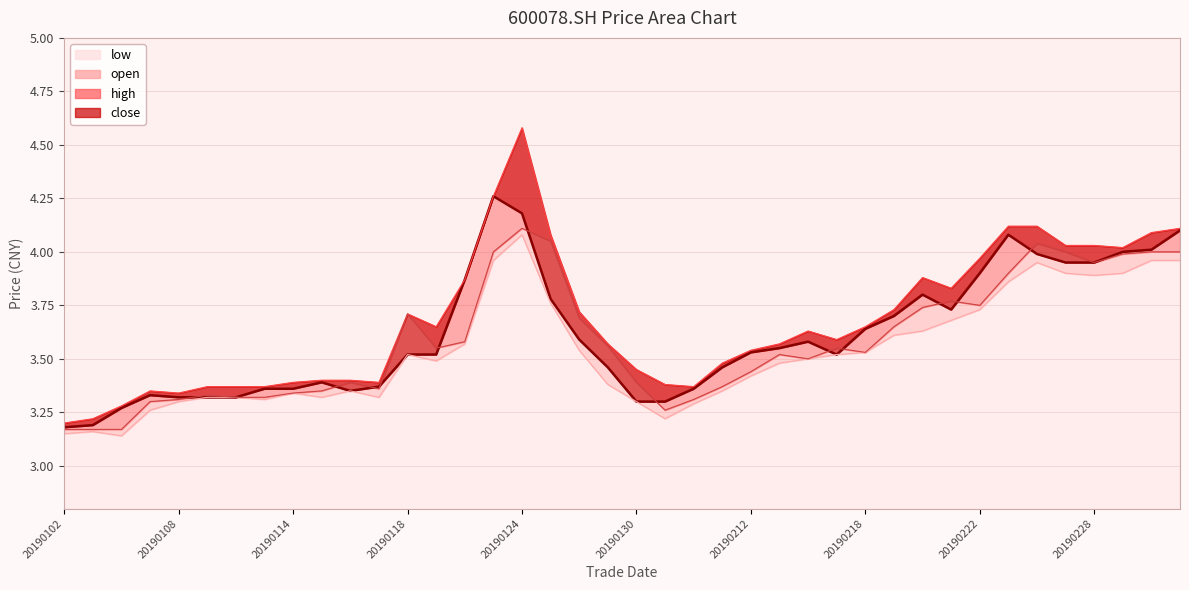

Reading left to right, transcribe all the data shown in this chart.

close: 20190102=3.2	20190103=3.2	20190104=3.3	20190107=3.3	20190108=3.3	20190109=3.3	20190110=3.3	20190111=3.4	20190114=3.4	20190115=3.4	20190116=3.4	20190117=3.4	20190118=3.5	20190121=3.5	20190122=3.9	20190123=4.3	20190124=4.2	20190125=3.8	20190128=3.6	20190129=3.5	20190130=3.3	20190131=3.3	20190201=3.4	20190211=3.5	20190212=3.5	20190213=3.5	20190214=3.6	20190215=3.5	20190218=3.6	20190219=3.7	20190220=3.8	20190221=3.7	20190222=3.9	20190225=4.1	20190226=4.0	20190227=4.0	20190228=4.0	20190301=4.0	20190304=4.0	20190305=4.1
open: 20190102=3.2	20190103=3.2	20190104=3.2	20190107=3.3	20190108=3.3	20190109=3.3	20190110=3.3	20190111=3.3	20190114=3.3	20190115=3.4	20190116=3.4	20190117=3.4	20190118=3.7	20190121=3.5	20190122=3.6	20190123=4.0	20190124=4.1	20190125=4.0	20190128=3.7	20190129=3.6	20190130=3.4	20190131=3.3	20190201=3.3	20190211=3.4	20190212=3.4	20190213=3.5	20190214=3.5	20190215=3.5	20190218=3.5	20190219=3.6	20190220=3.7	20190221=3.8	20190222=3.8	20190225=3.9	20190226=4.0	20190227=4.0	20190228=4.0	20190301=4.0	20190304=4.0	20190305=4.0
high: 20190102=3.2	20190103=3.2	20190104=3.3	20190107=3.4	20190108=3.3	20190109=3.4	20190110=3.4	20190111=3.4	20190114=3.4	20190115=3.4	20190116=3.4	20190117=3.4	20190118=3.7	20190121=3.6	20190122=3.9	20190123=4.3	20190124=4.6	20190125=4.1	20190128=3.7	20190129=3.6	20190130=3.5	20190131=3.4	20190201=3.4	20190211=3.5	20190212=3.5	20190213=3.6	20190214=3.6	20190215=3.6	20190218=3.6	20190219=3.7	20190220=3.9	20190221=3.8	20190222=4.0	20190225=4.1	20190226=4.1	20190227=4.0	20190228=4.0	20190301=4.0	20190304=4.1	20190305=4.1
low: 20190102=3.1	20190103=3.2	20190104=3.1	20190107=3.3	20190108=3.3	20190109=3.3	20190110=3.3	20190111=3.3	20190114=3.3	20190115=3.3	20190116=3.4	20190117=3.3	20190118=3.5	20190121=3.5	20190122=3.6	20190123=4.0	20190124=4.1	20190125=3.8	20190128=3.5	20190129=3.4	20190130=3.3	20190131=3.2	20190201=3.3	20190211=3.4	20190212=3.4	20190213=3.5	20190214=3.5	20190215=3.5	20190218=3.5	20190219=3.6	20190220=3.6	20190221=3.7	20190222=3.7	20190225=3.9	20190226=4.0	20190227=3.9	20190228=3.9	20190301=3.9	20190304=4.0	20190305=4.0